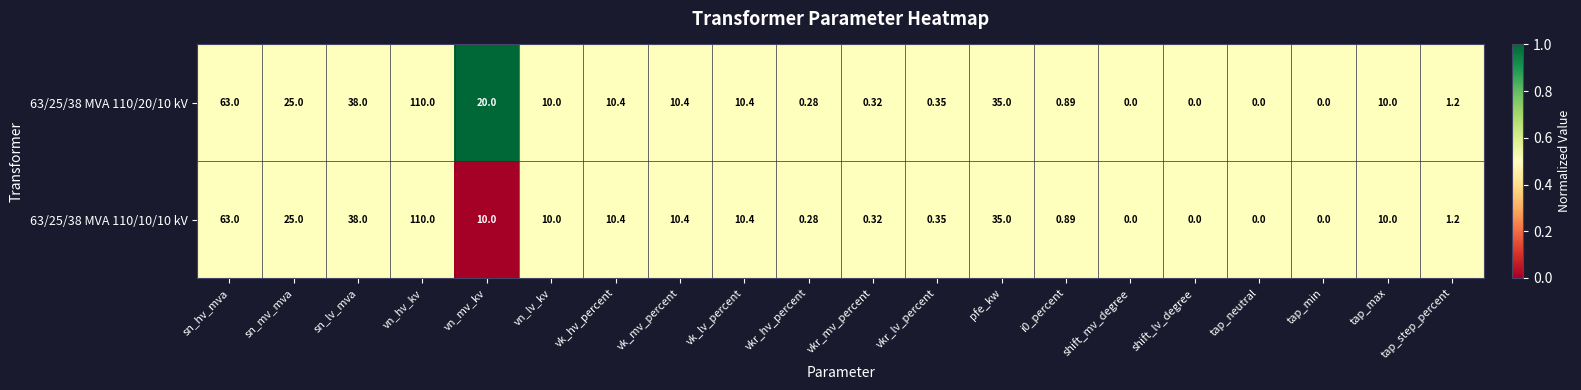

Is the value of 63/25/38 MVA 110/10/10 kV at vn_mv_kv greater than the value of 63/25/38 MVA 110/20/10 kV at vn_hv_kv?

No